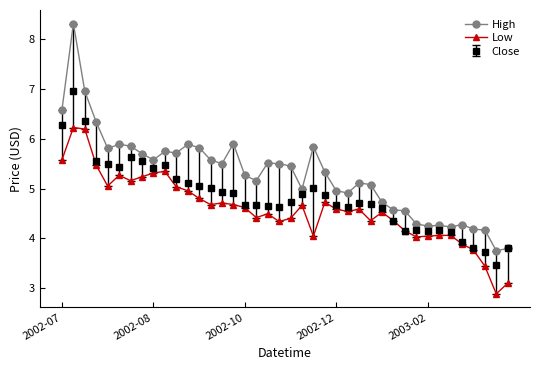

Which series has the largest total across all categories?

High